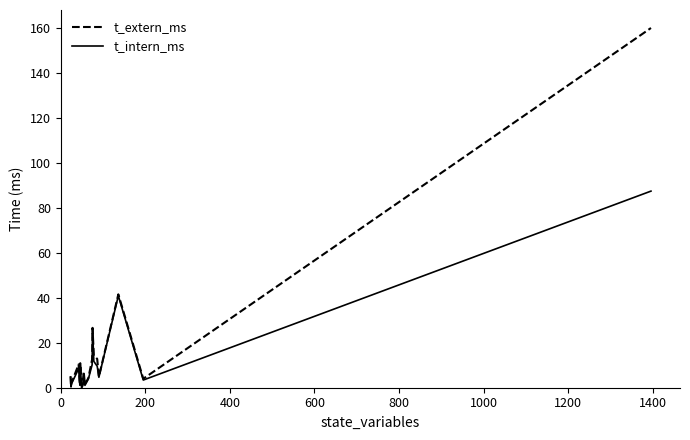

Which series has the largest range (max minus min)?

t_extern_ms